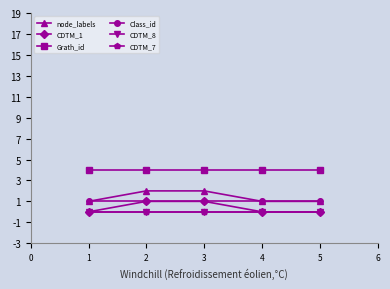

Reading right to left, extract all data points from this chart.

node_labels: 5=1	4=1	3=2	2=2	1=1
CDTM_1: 5=0	4=0	3=1	2=1	1=0
Grath_id: 5=4	4=4	3=4	2=4	1=4
Class_id: 5=1	4=1	3=1	2=1	1=1
CDTM_8: 5=0	4=0	3=0	2=0	1=0
CDTM_7: 5=0	4=0	3=0	2=0	1=0